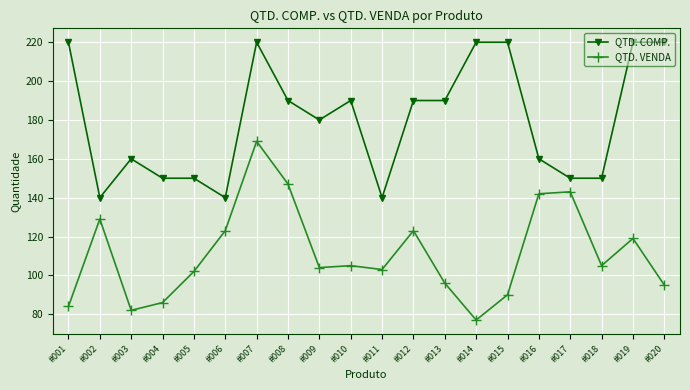

Does the chart display data point markers on the line(s)?

Yes